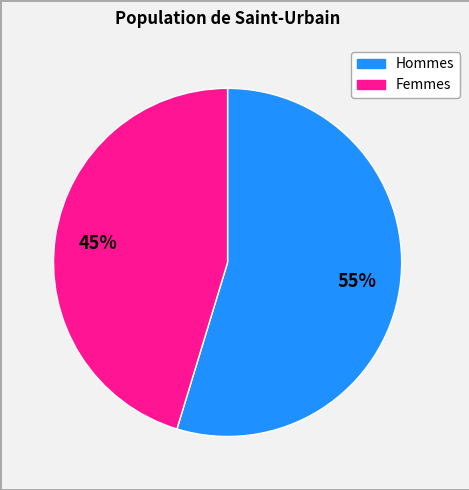

To the nearest percent, what is the average slice percentage?

50%